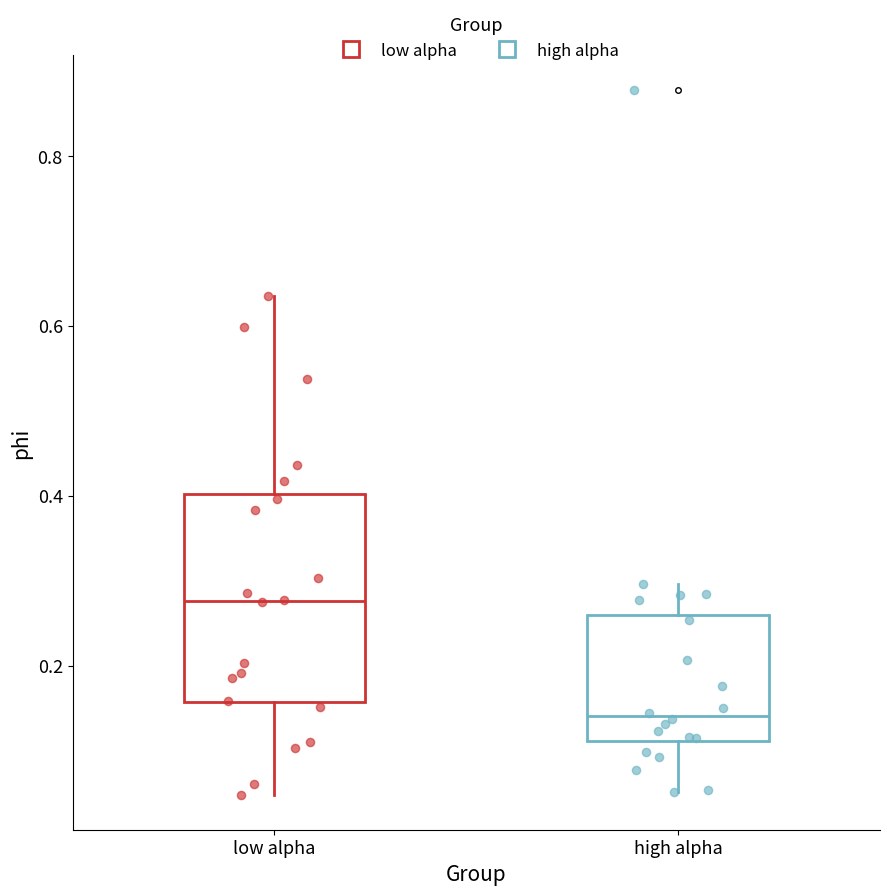

Reading left to right, transcribe this box plot: for each box, give where its median line is, the range the box spans, and where its two whiskers end, as read against the y-axis. The values are not printed on the chart, so give them approximately, as read against the axis.

low alpha: median 0.28, box 0.16 to 0.40, whiskers 0.04 to 0.64
high alpha: median 0.14, box 0.12 to 0.26, whiskers 0.06 to 0.30